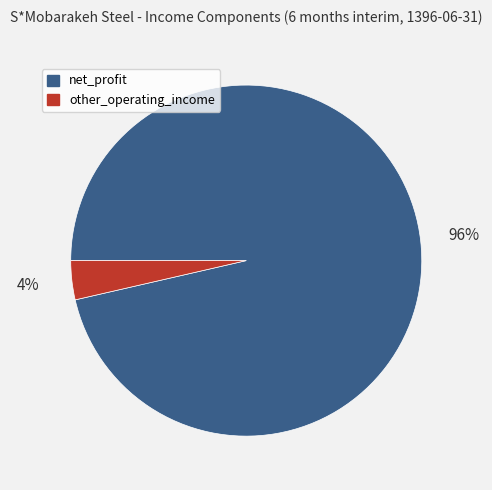

Which has a higher value, other_operating_income or net_profit?

net_profit